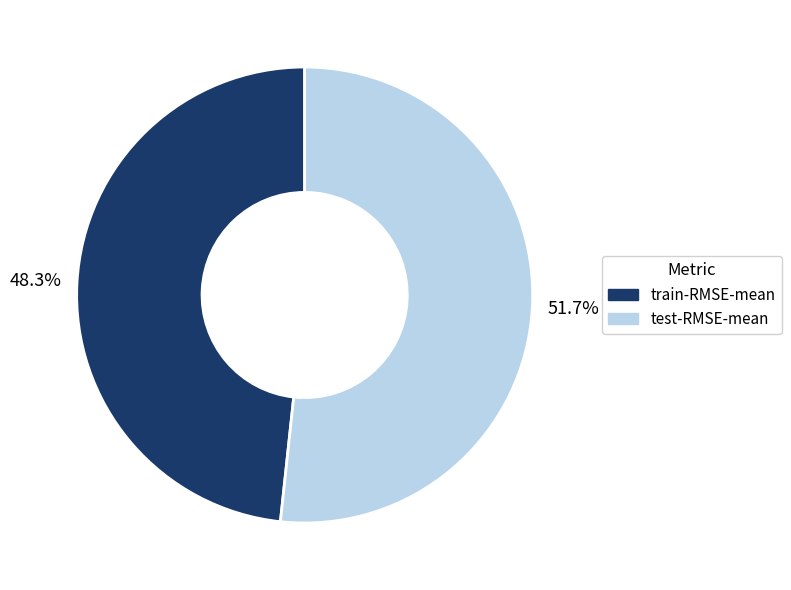

To the nearest percent, what is the average slice percentage?

50%